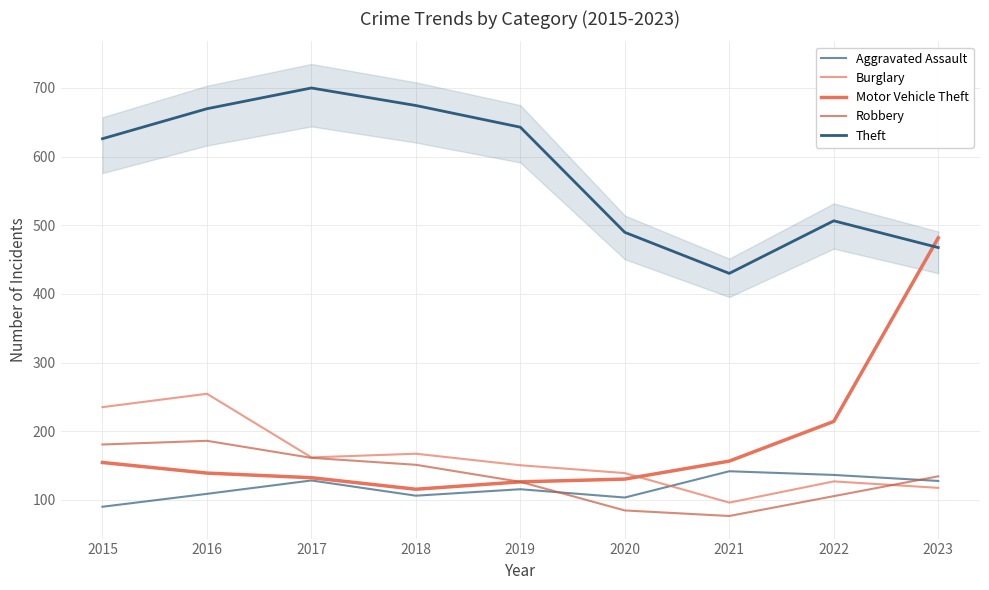

At how many categories does at least one series exceed 412?

9